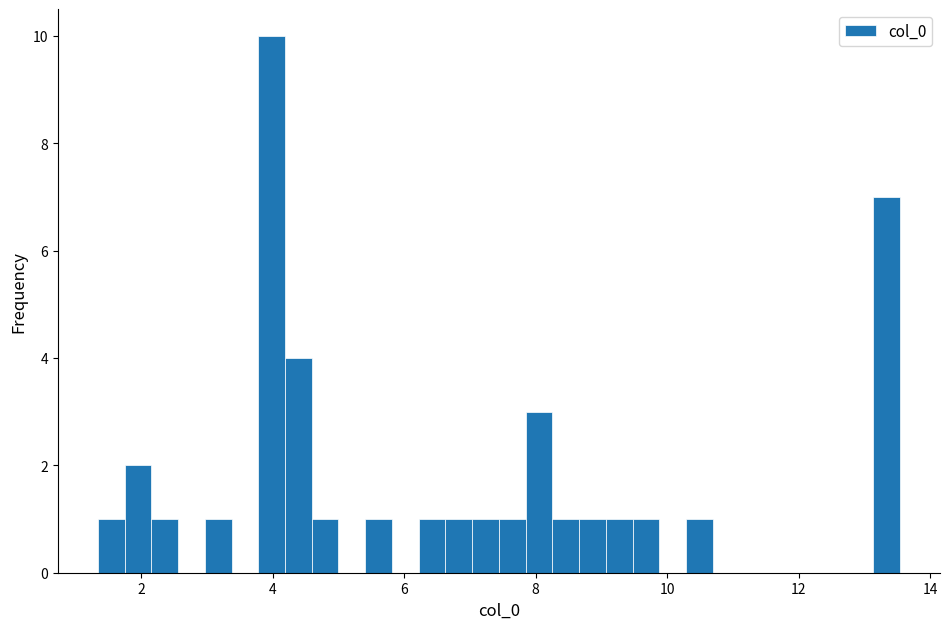

Around what value on the x-axis is the tallest bar? Give the approximate position of its centre, as read against the axis.

4.0